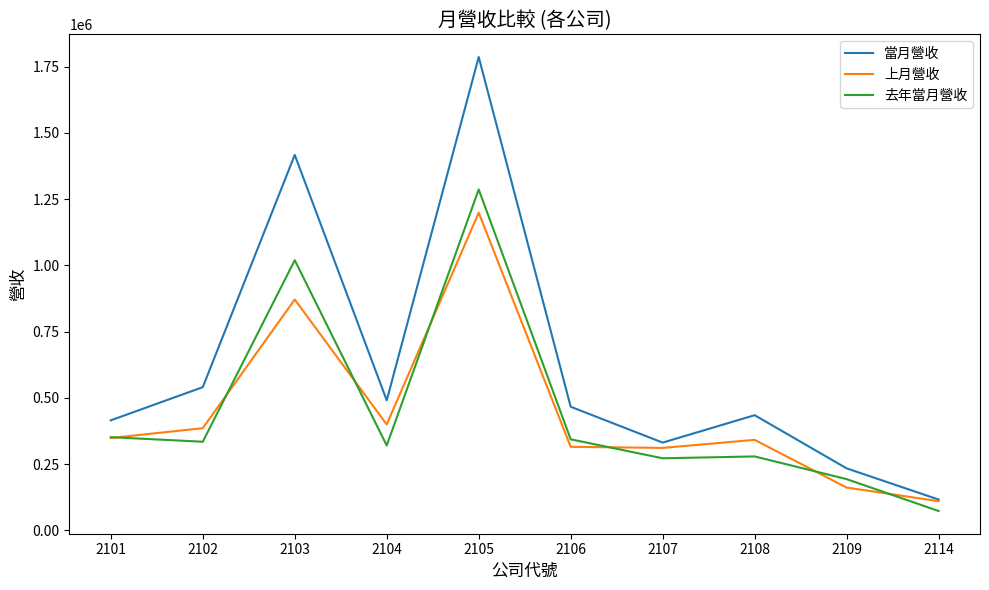

Which series has the largest range (max minus min)?

當月營收